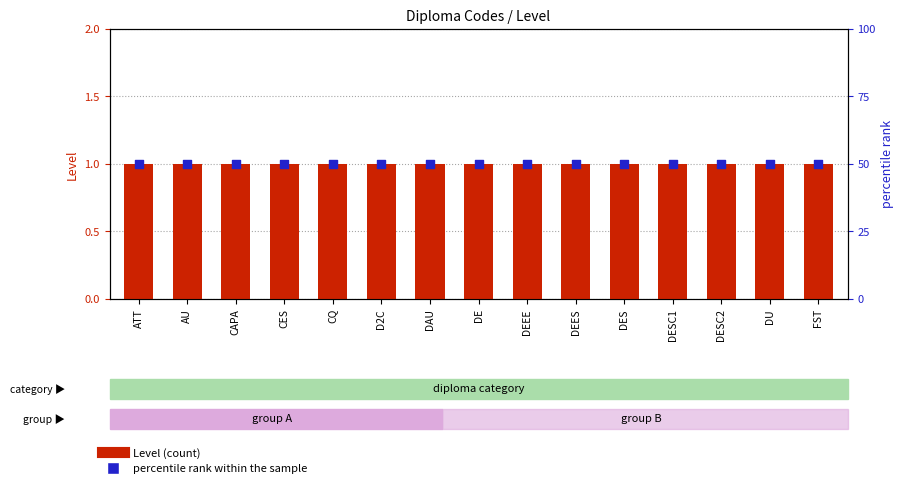

Is the value of Level at DU greater than the value of percentile rank within the sample at DESC1?

No